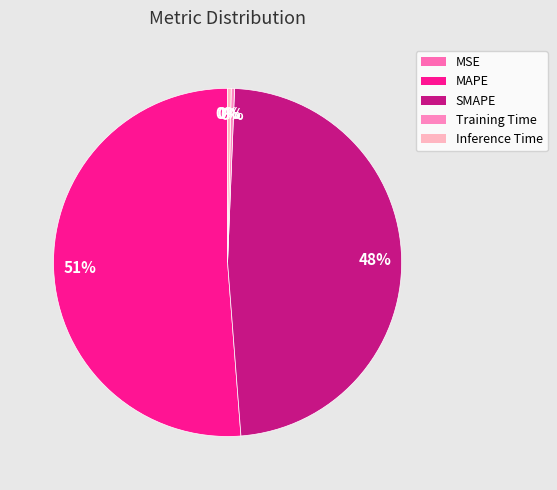

To the nearest percent, what is the difference between the largest and smallest slice percentages?

51%